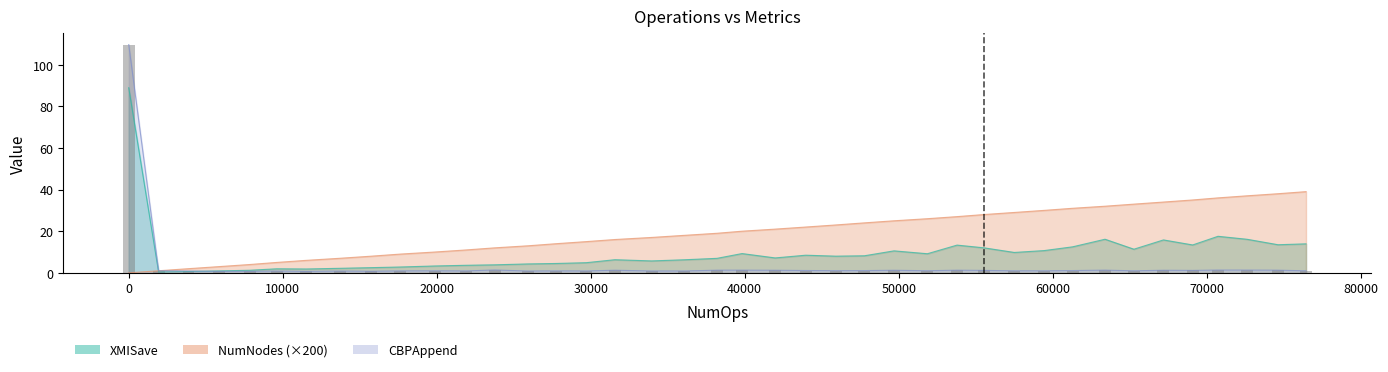

The value at 26 is 0.2. True or false?

False